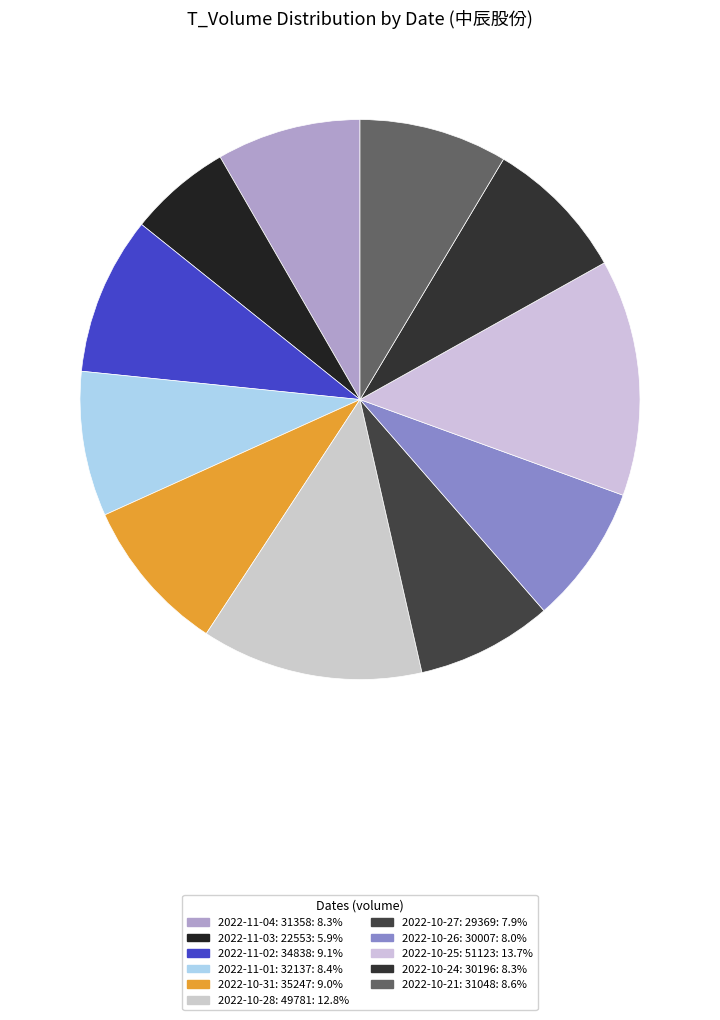

What is the ratio of the value at 2022-10-28: 49781 to the value at 2022-10-27: 29369?

1.6